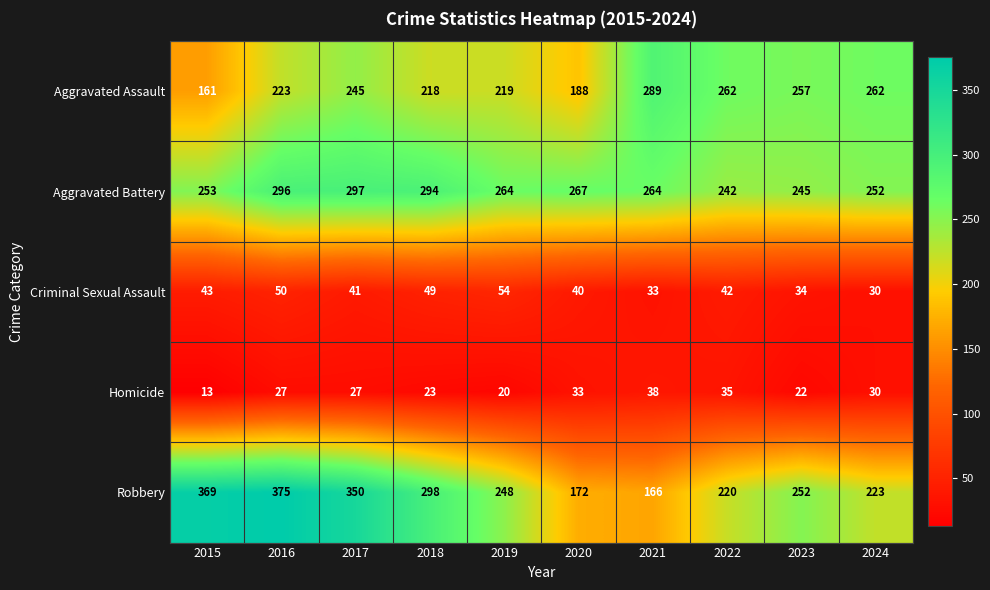

What is the difference between the maximum and minimum values in the Robbery series?

209